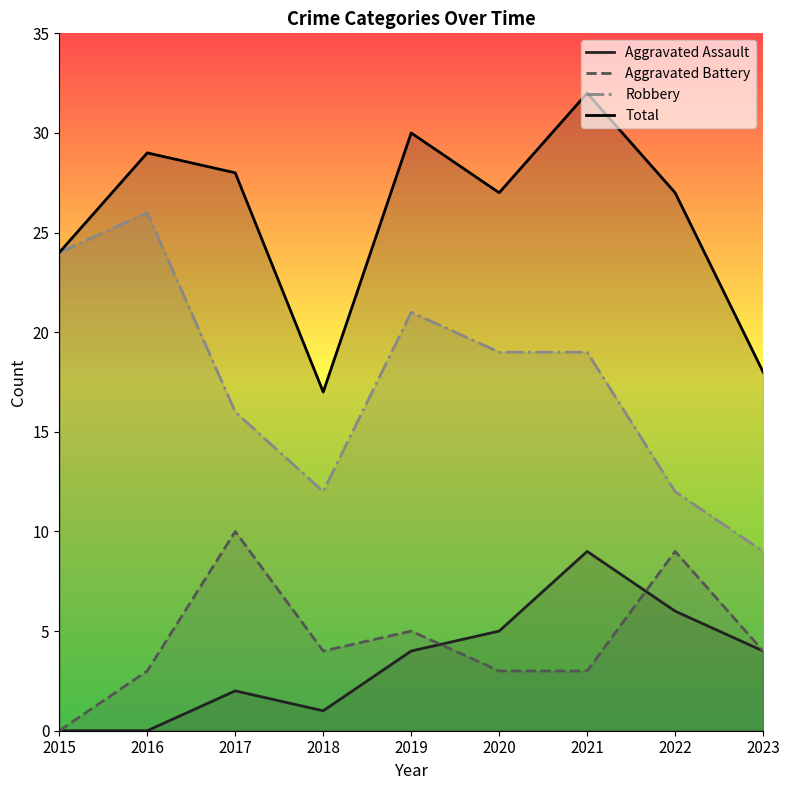

Is it true that Aggravated Battery equals 4 at 2023?

True